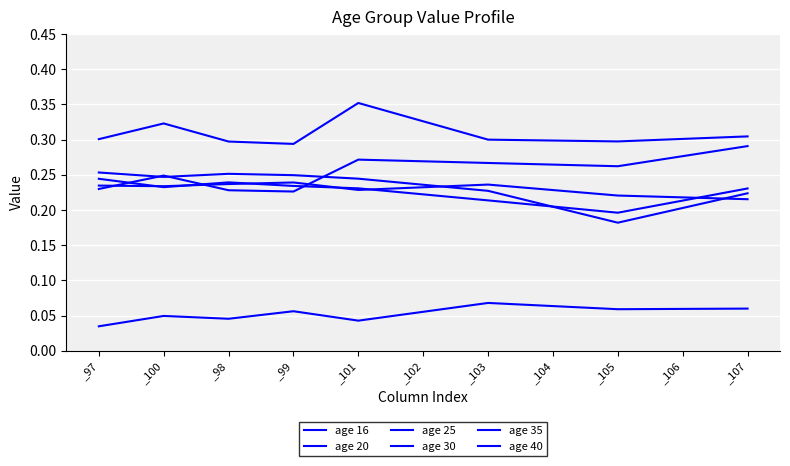

What is the highest value of the age 30 series?

0.2